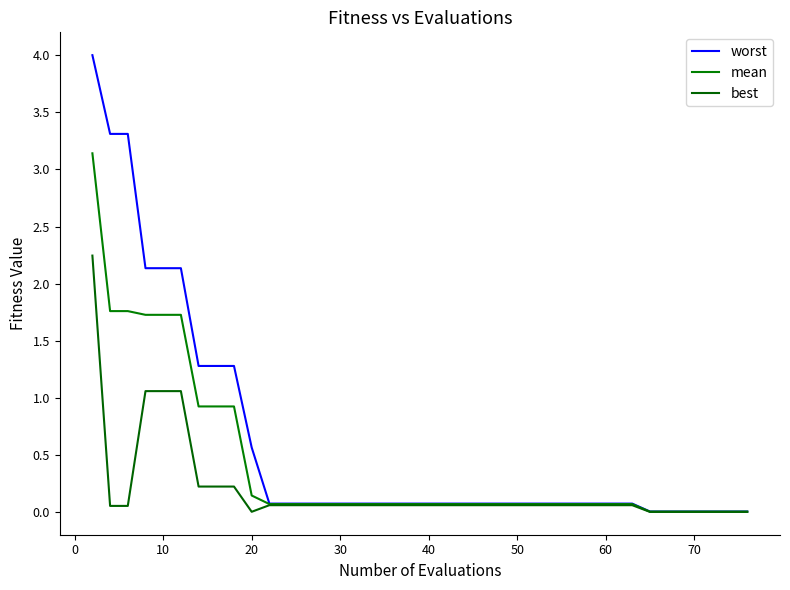

True or false: mean and best cross at least once.

False